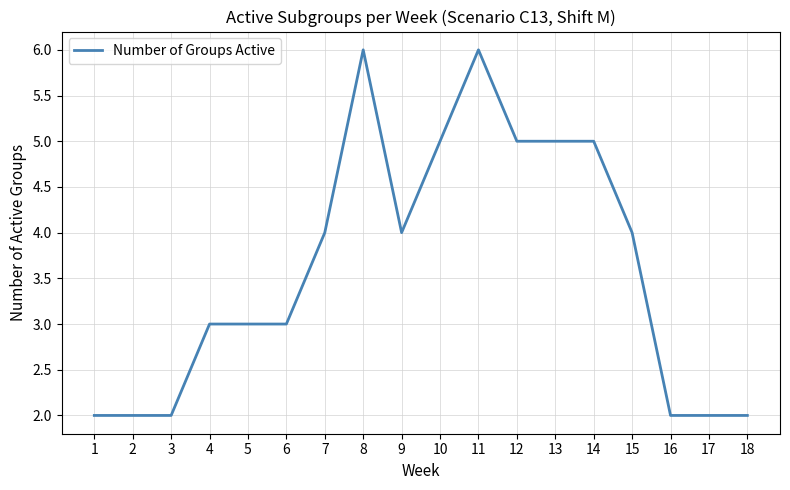

Is this an area chart (filled region under the line)?

No